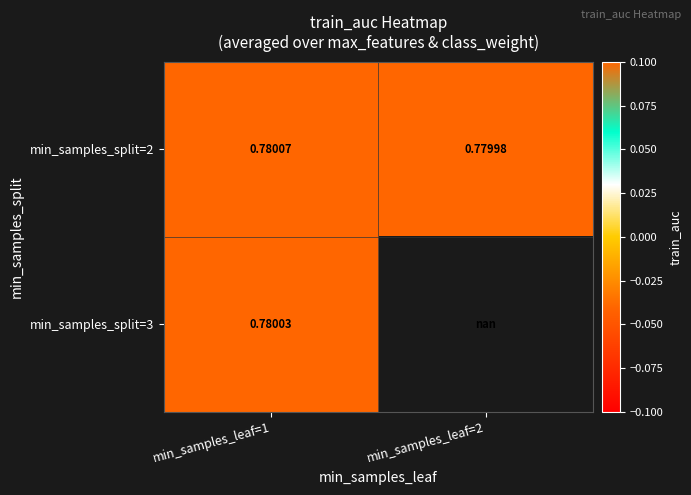

List the labels in order of min_samples_split=3 value, largest first.

min_samples_leaf=1, min_samples_leaf=2